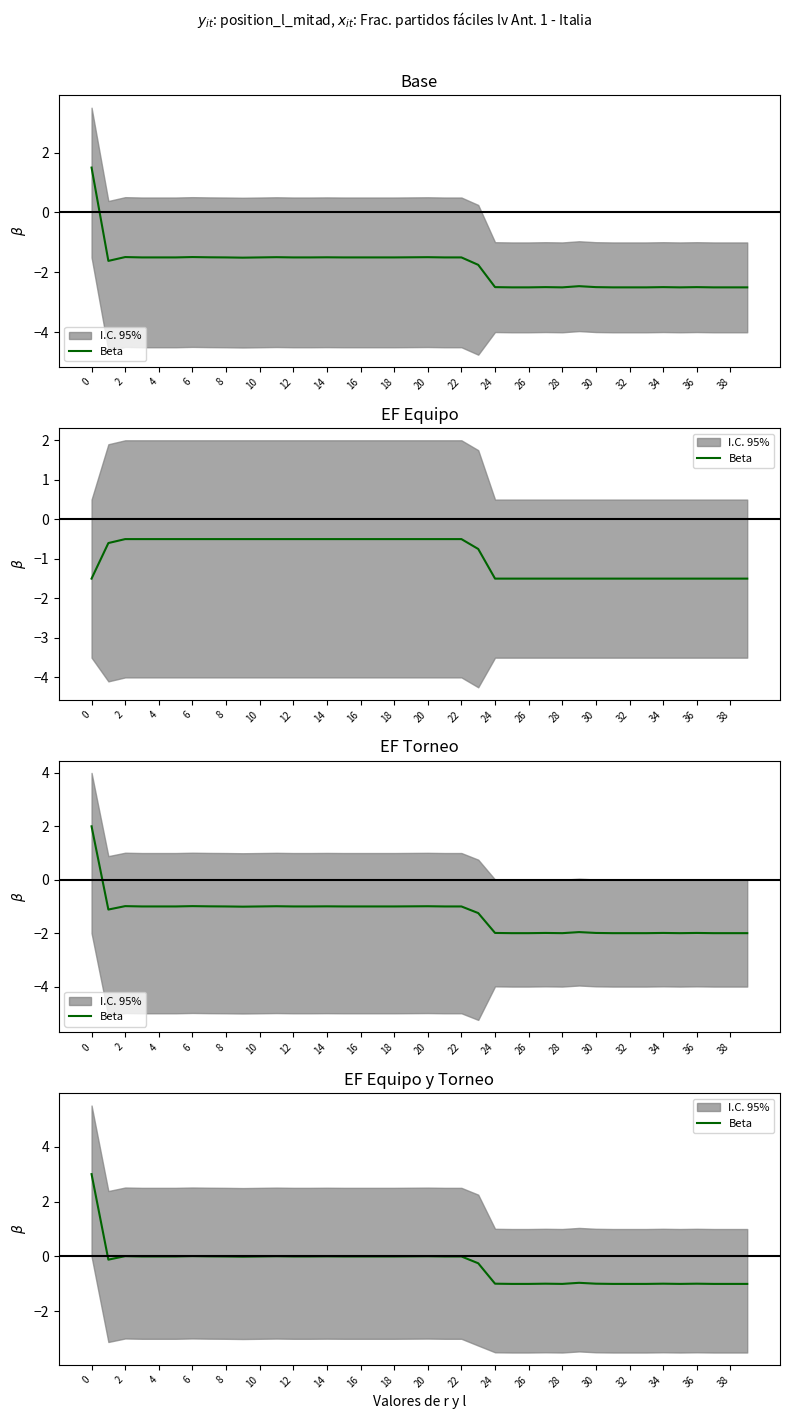

How many positive values are there?

8